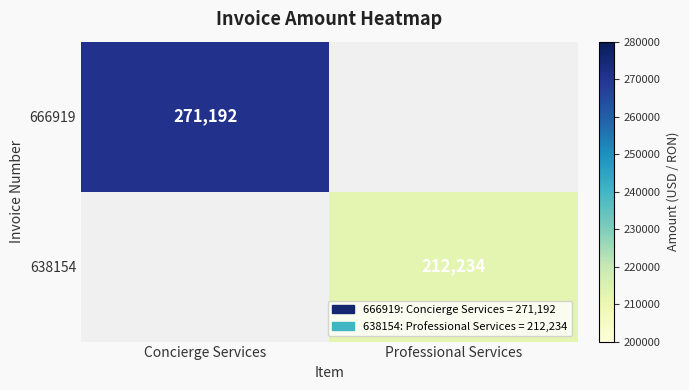

The 666919 series shows 67317 at Concierge Services. True or false?

False